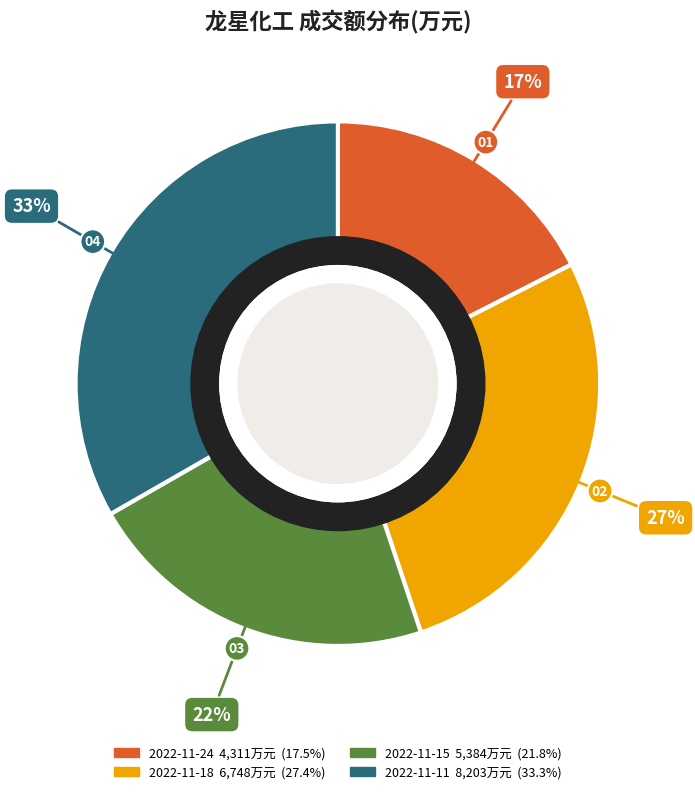

Is there a majority slice in this chart?

No